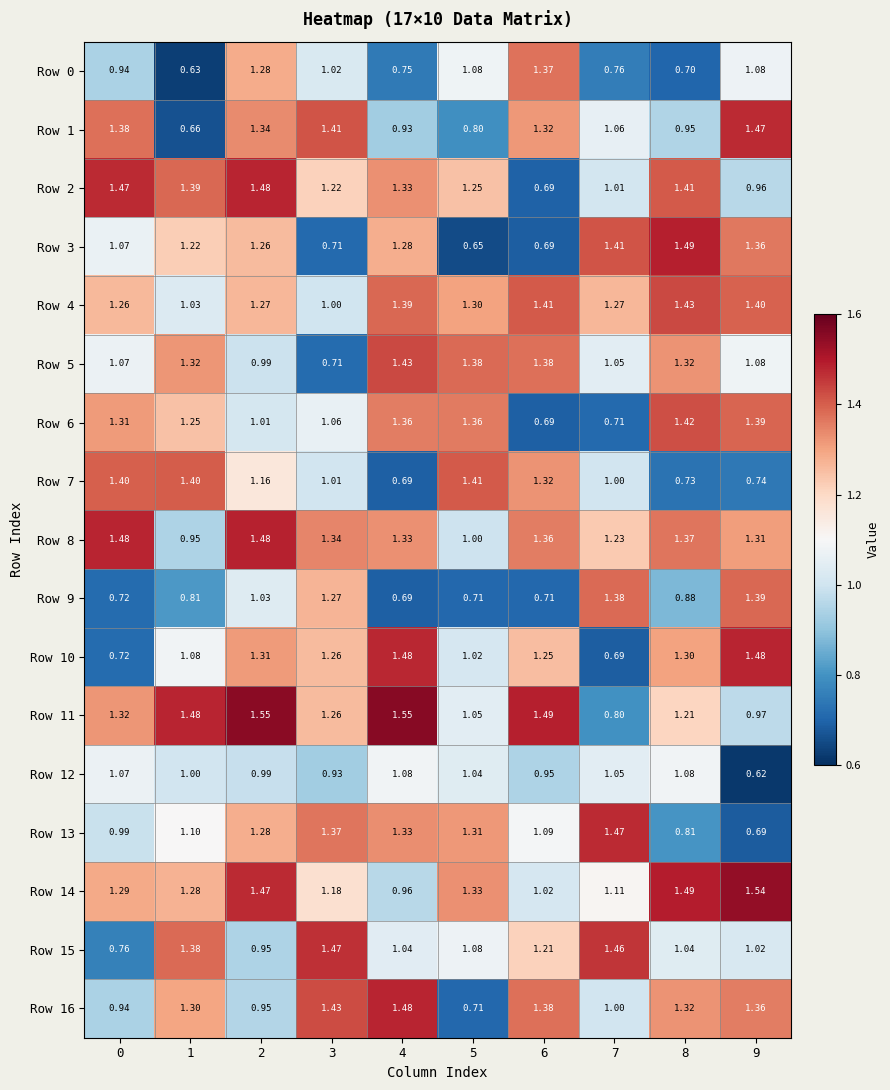

How many data points does each series have?

10